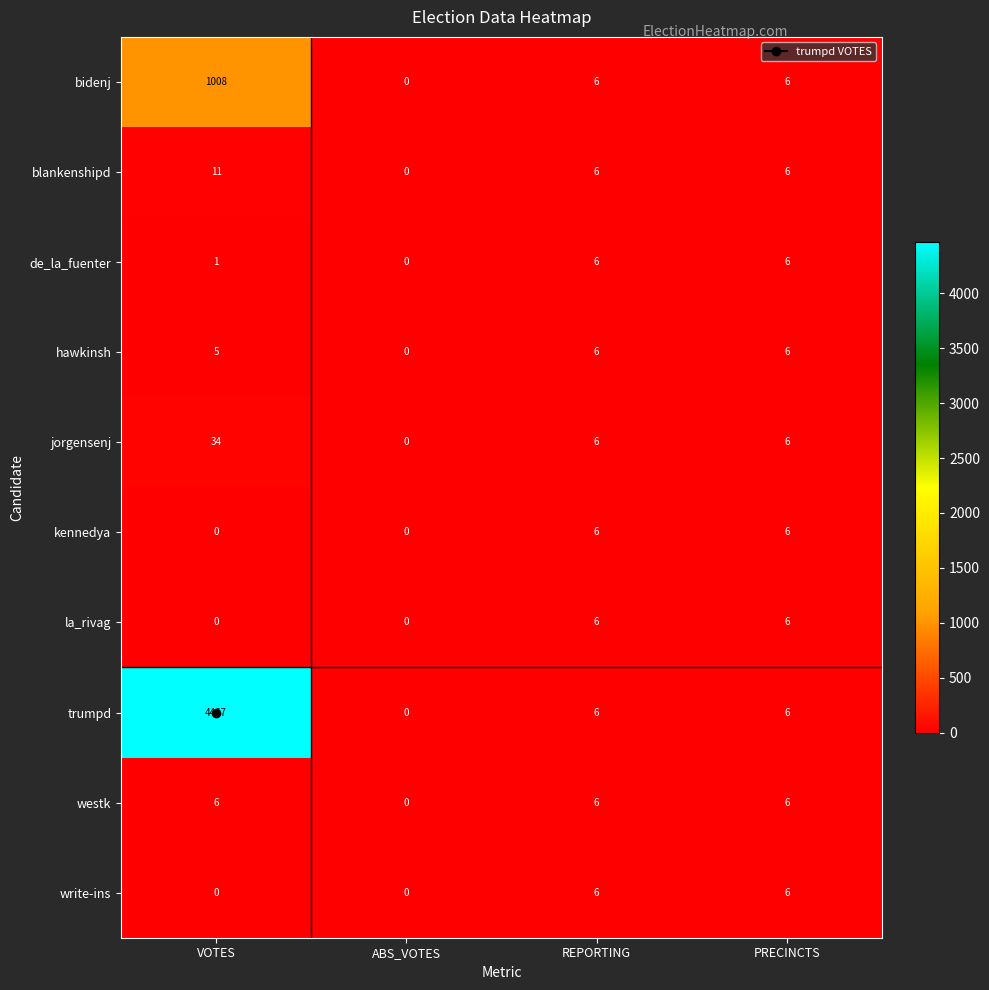

What is the greatest value displayed?

4467